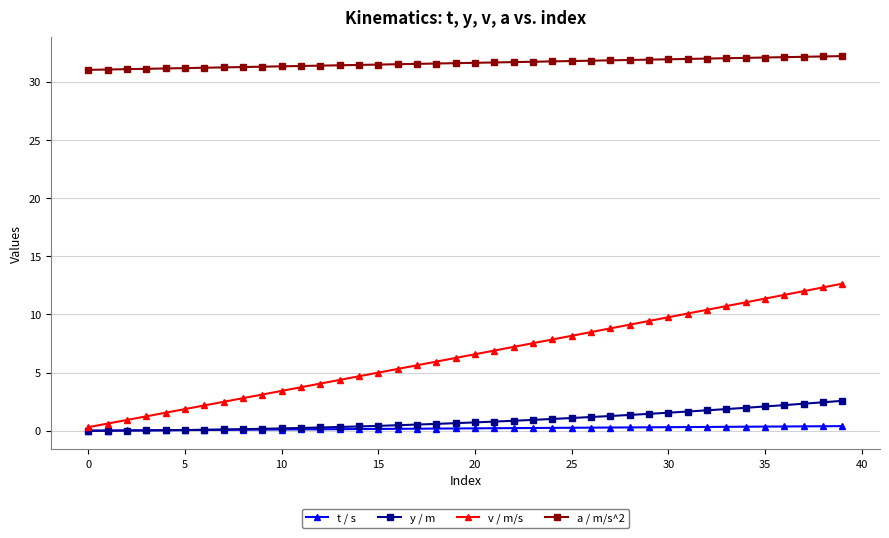

True or false: v / m/s and a / m/s^2 intersect in this chart.

False